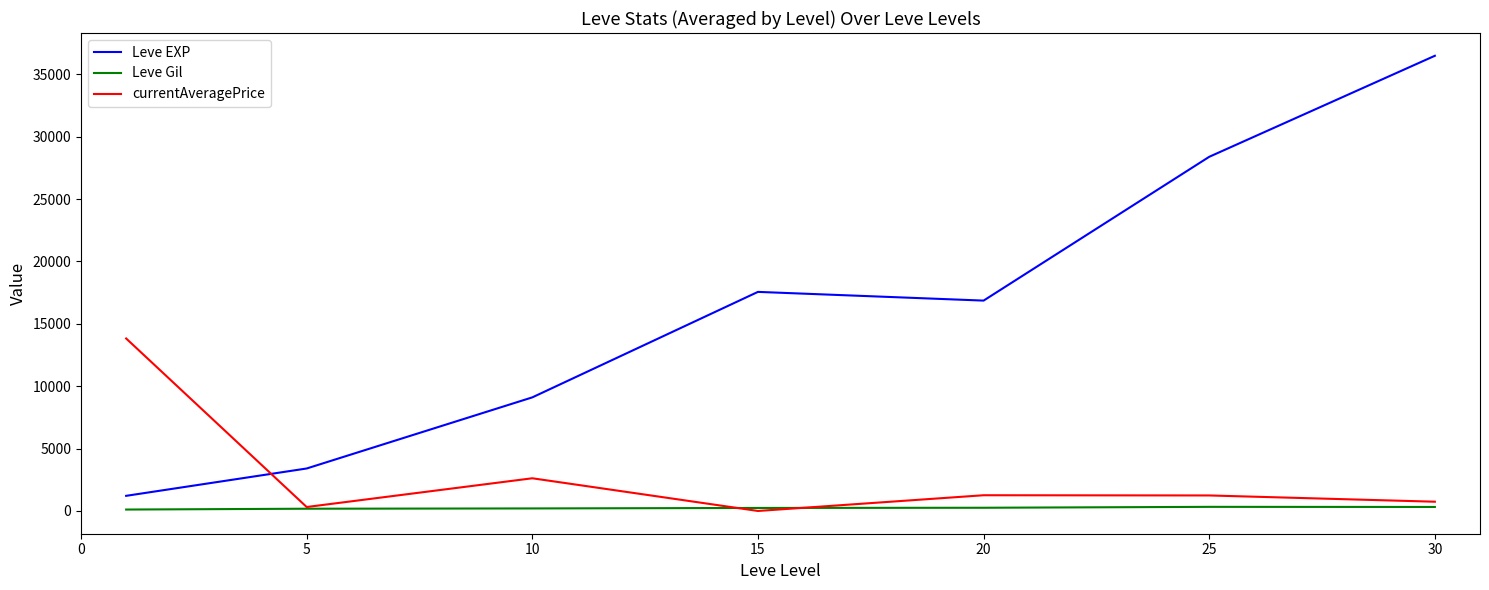

How many times do Leve EXP and currentAveragePrice cross each other?

1